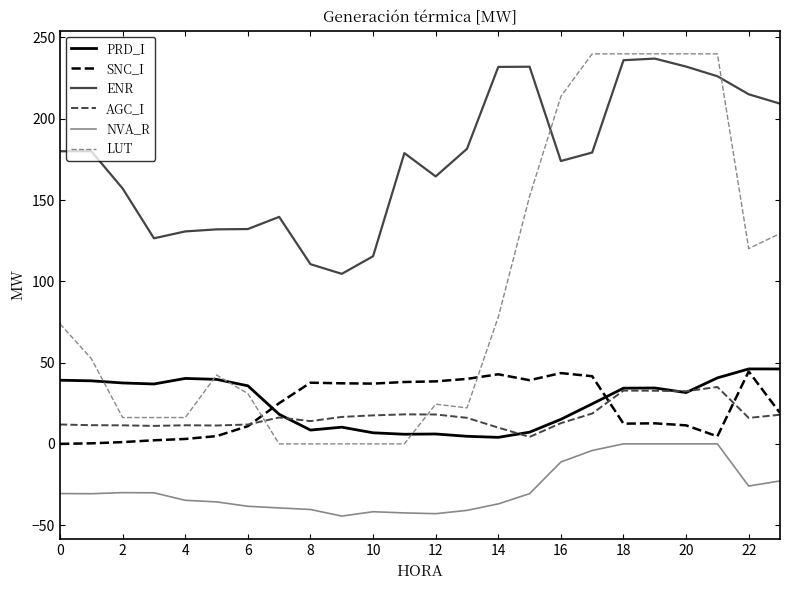

Count the number of categories in the chart.

24